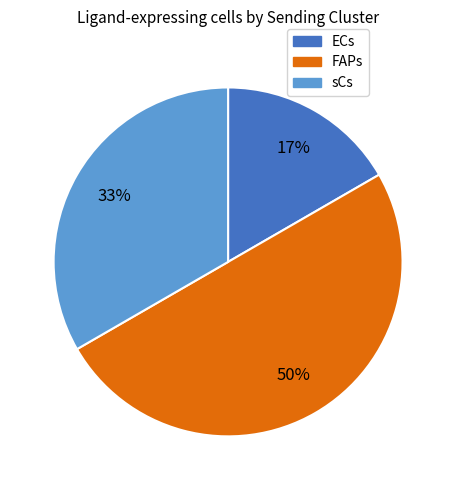

Does ECs account for over 50% of the chart?

No